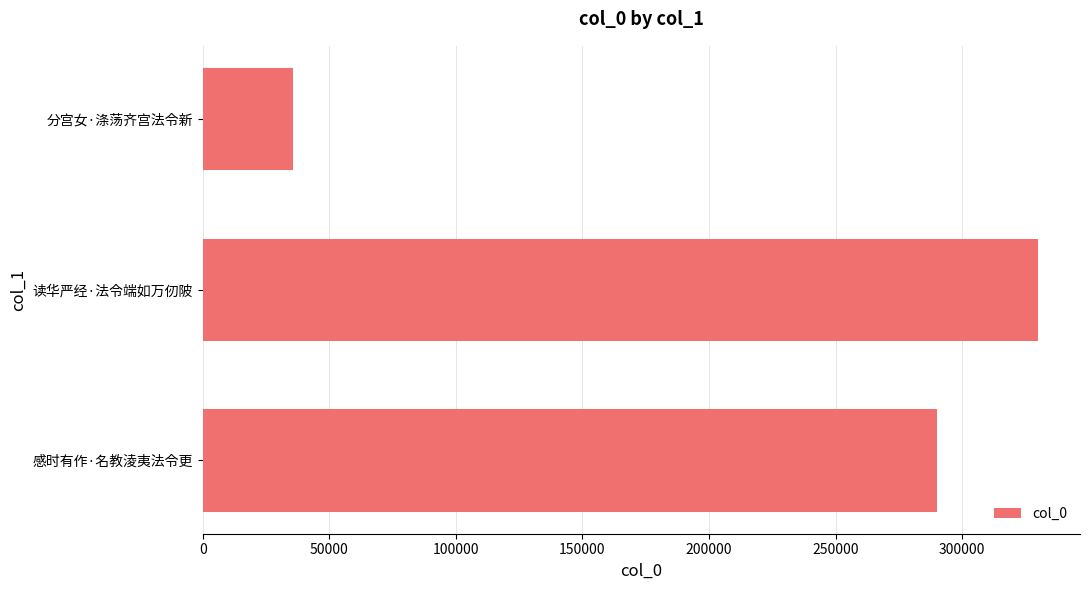

List the labels in order of value, smallest first.

分宫女·涤荡齐宫法令新, 感时有作·名教淩夷法令更, 读华严经·法令端如万仞陂